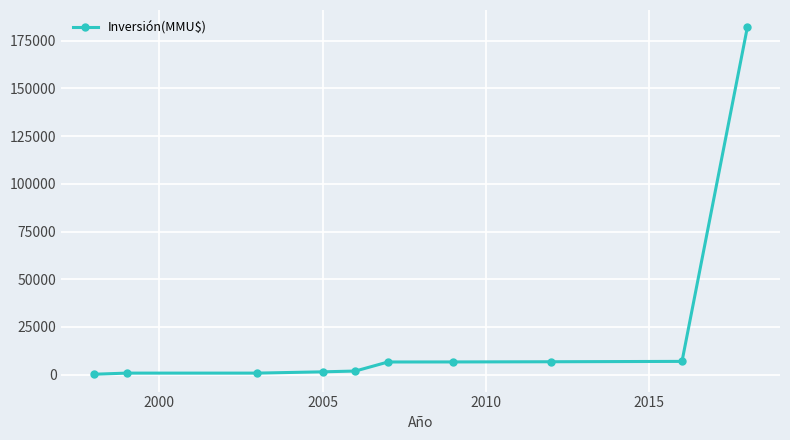

What is the sum of all values?

214282